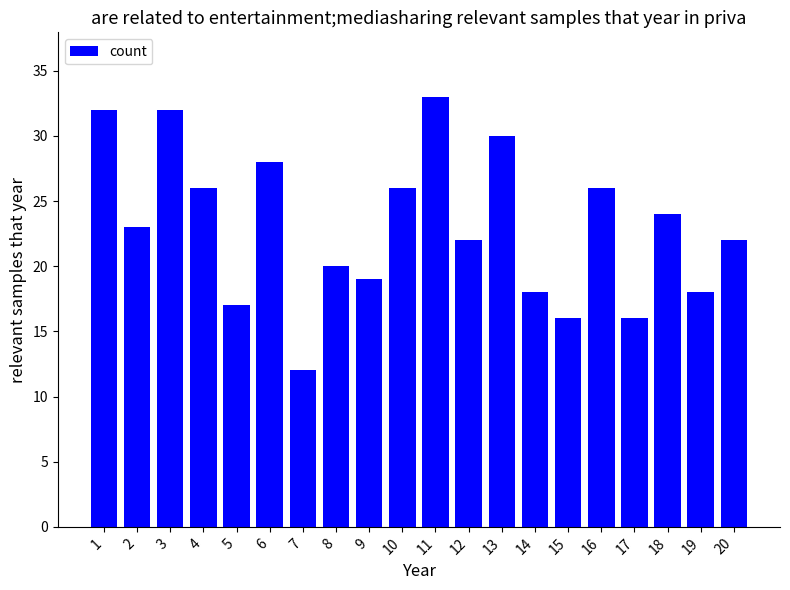

Count the number of data series in this chart.

1